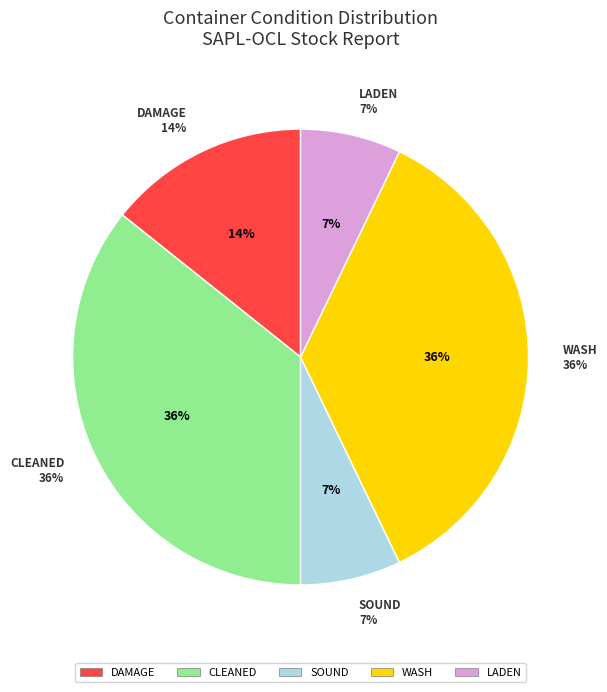

Rank the categories by value from highest to lowest.

CLEANED, WASH, DAMAGE, SOUND, LADEN